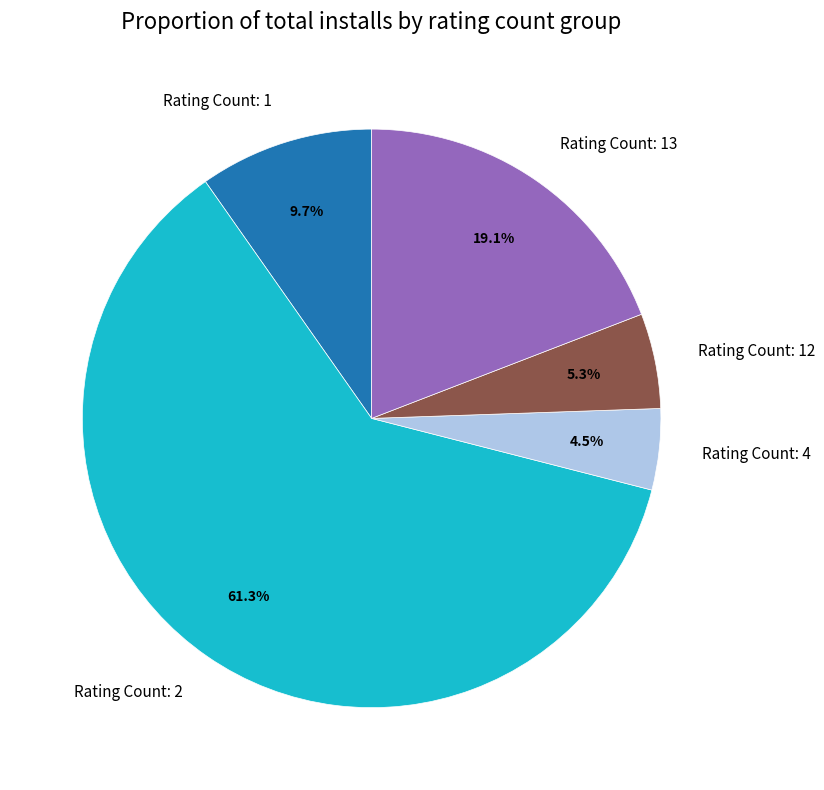

Which slice represents more than half of the pie?

Rating Count: 2